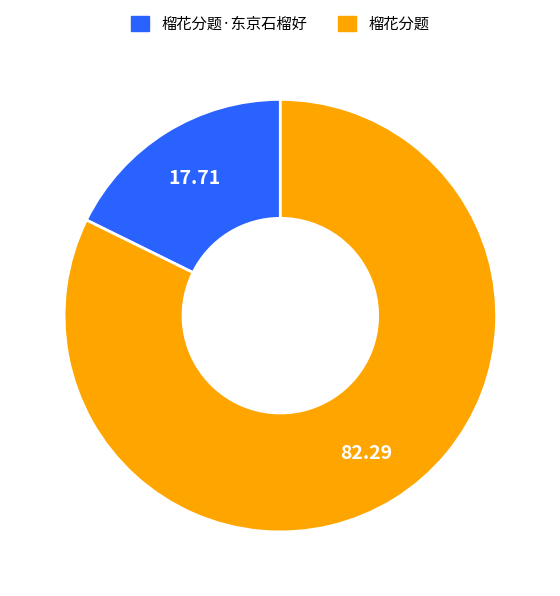

Is there any slice that represents more than half of the pie?

Yes